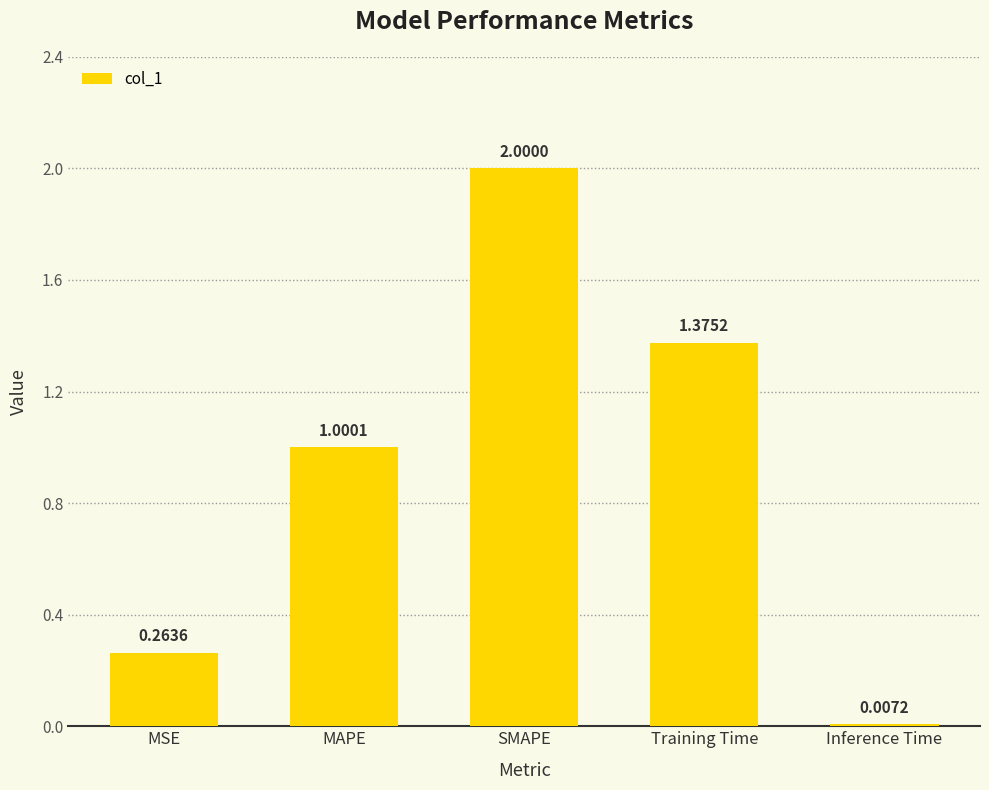

Which label corresponds to the largest value in the chart?

SMAPE